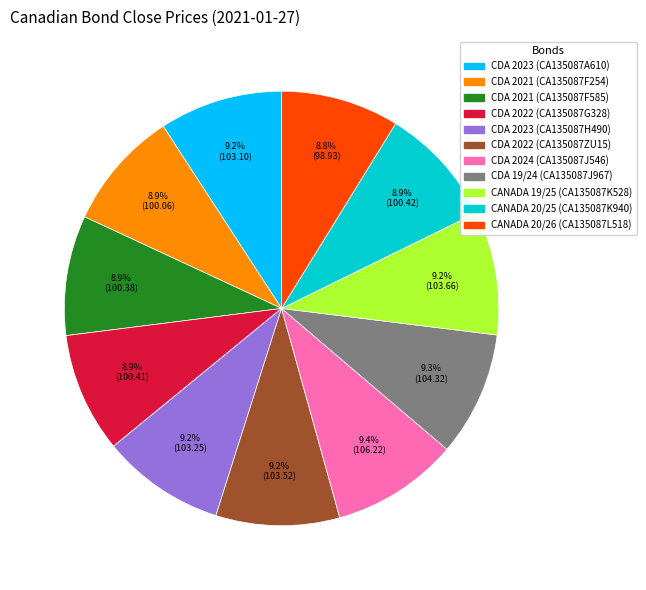

Approximately how many times larger is the value at CDA 2021 (CA135087F254) compared to CANADA 20/25 (CA135087K940)?

1.0